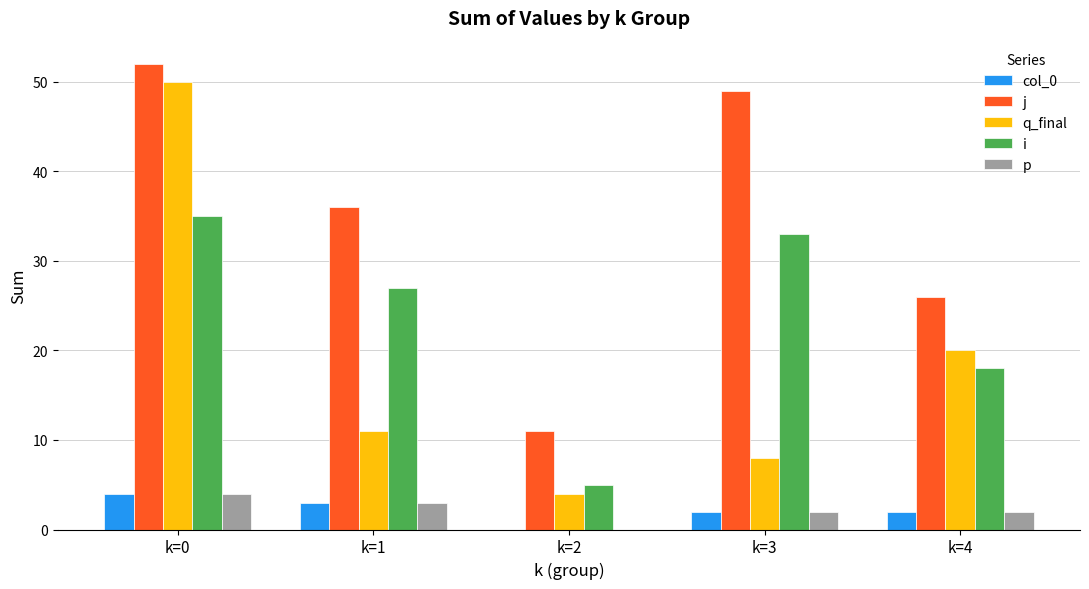

Are the bars grouped side by side (vs. stacked)?

Yes